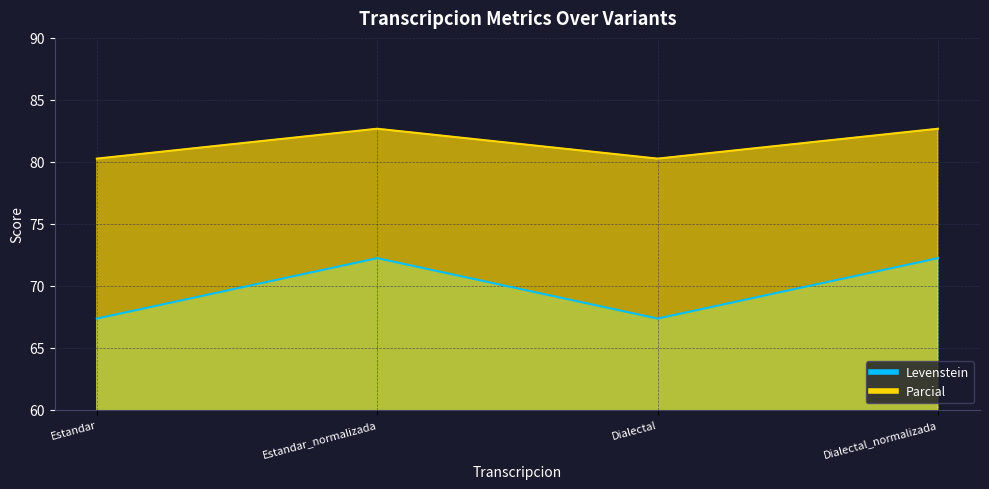

Reading right to left, list all the values displayed in this chart.

Levenstein: Dialectal_normalizada=82.7	Dialectal=80.3	Estandar_normalizada=82.7	Estandar=80.3
Parcial: Dialectal_normalizada=72.2	Dialectal=67.3	Estandar_normalizada=72.2	Estandar=67.3